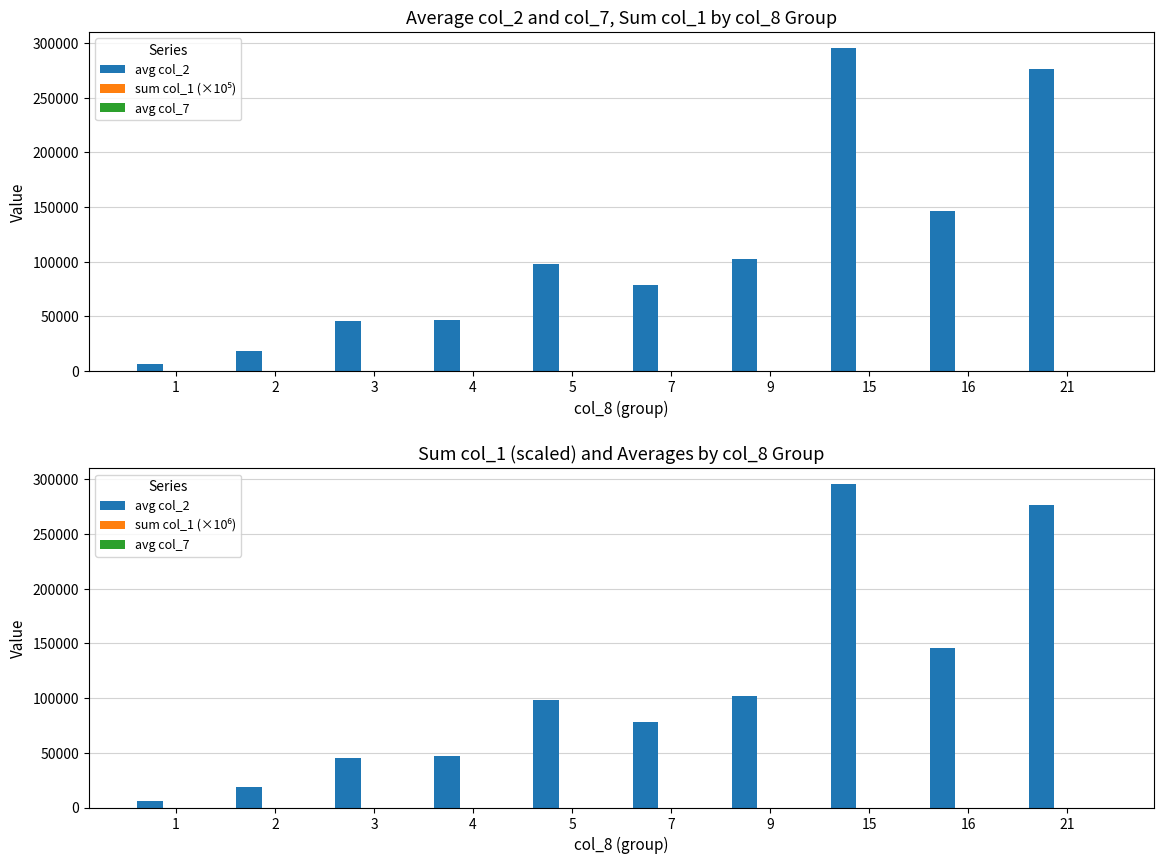

Reading left to right, list all the values displayed in this chart.

avg col_2: 6160.0	18354.0	45371.7	46820.0	97847.5	78360.0	101985.0	295310.0	145890.0	276200.0
sum col_1 (×10⁵): 1.0	2.1	5.7	4.0	7.8	1.8	4.1	5.7	2.7	5.3
avg col_7: 0.0	0.0	-0.0	-0.0	0.0	-0.0	-0.0	-0.0	0.0	0.0
sum col_1 (×10⁶): 0.1	0.2	0.6	0.4	0.8	0.2	0.4	0.6	0.3	0.5